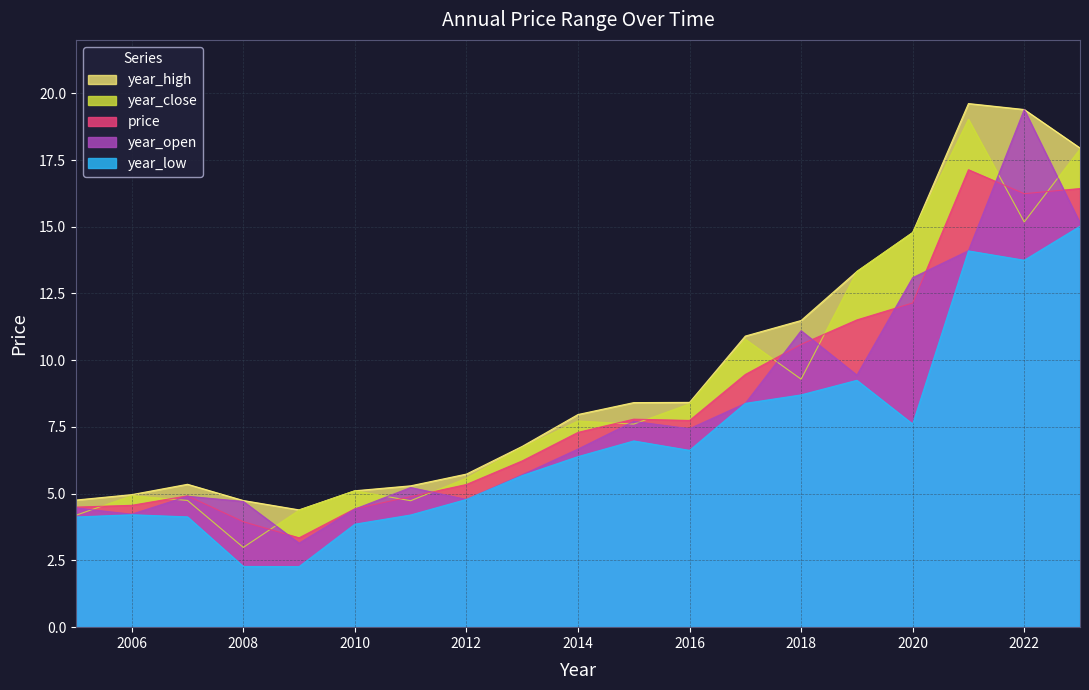

At how many categories does at least one series exceed 8?

9